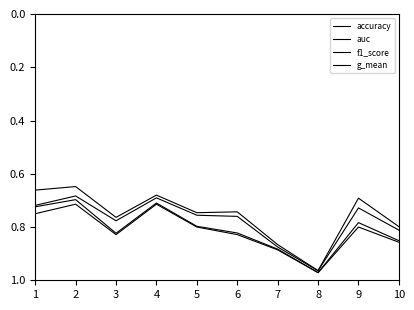

How many lines are shown in the chart?

4